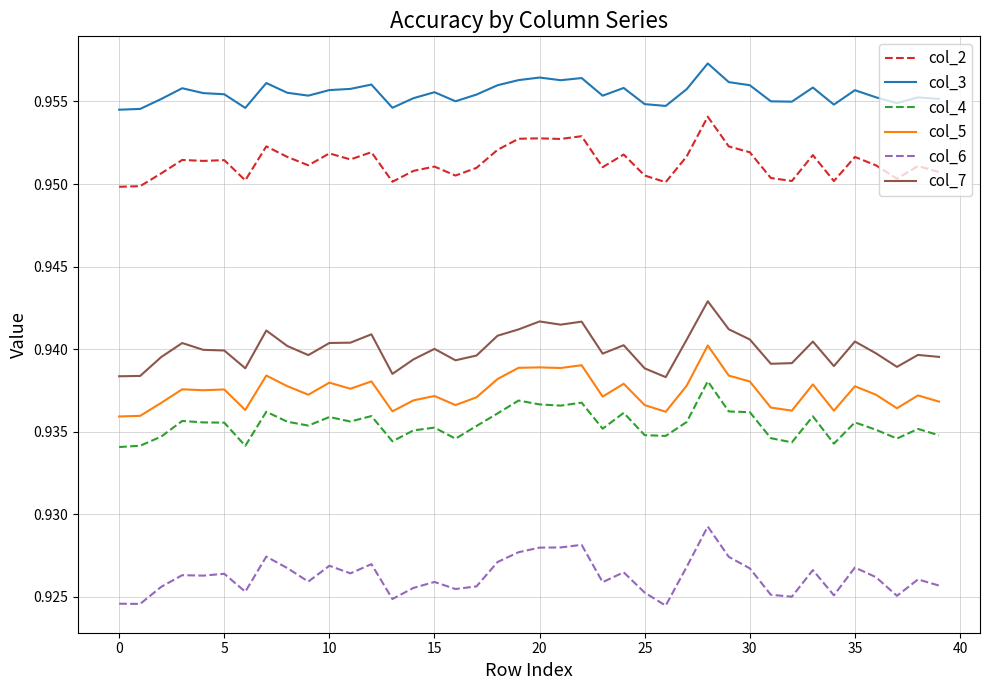

True or false: col_3 has more than 1 points higher than both neighbors.

True